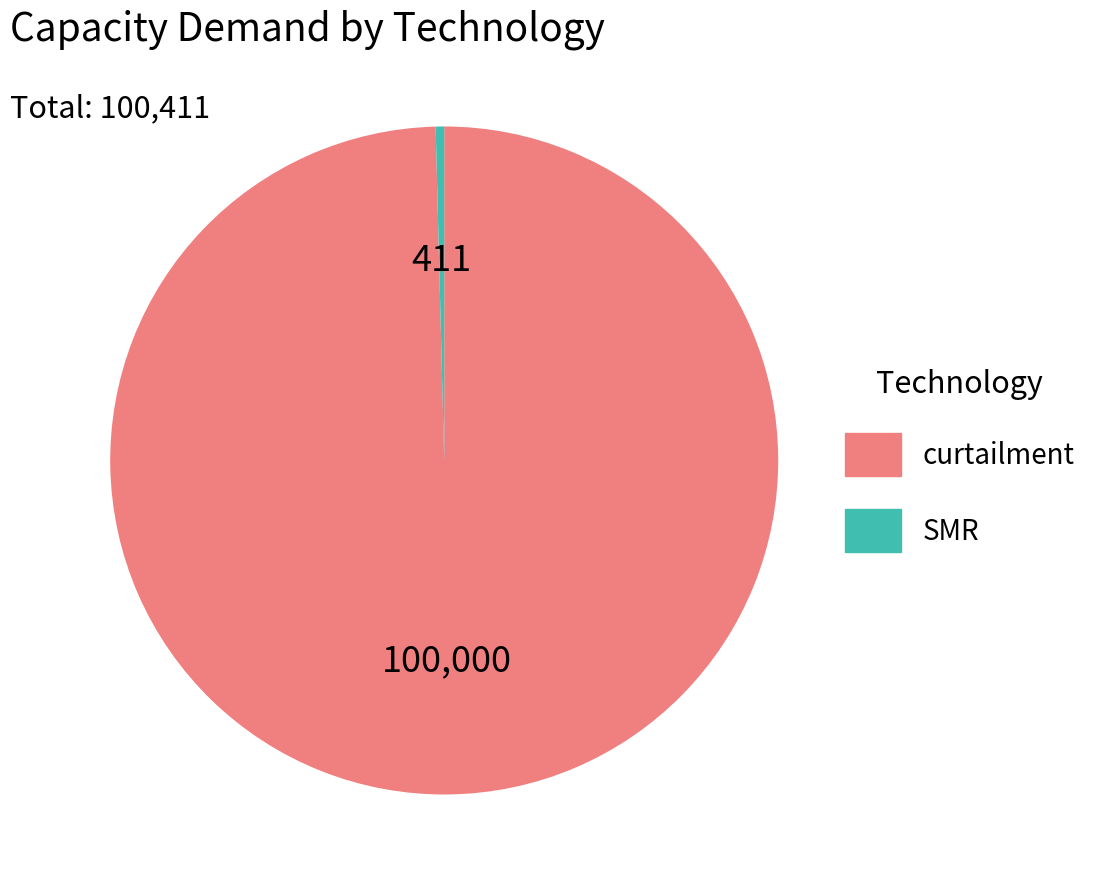

Rank the categories by value from highest to lowest.

curtailment, SMR